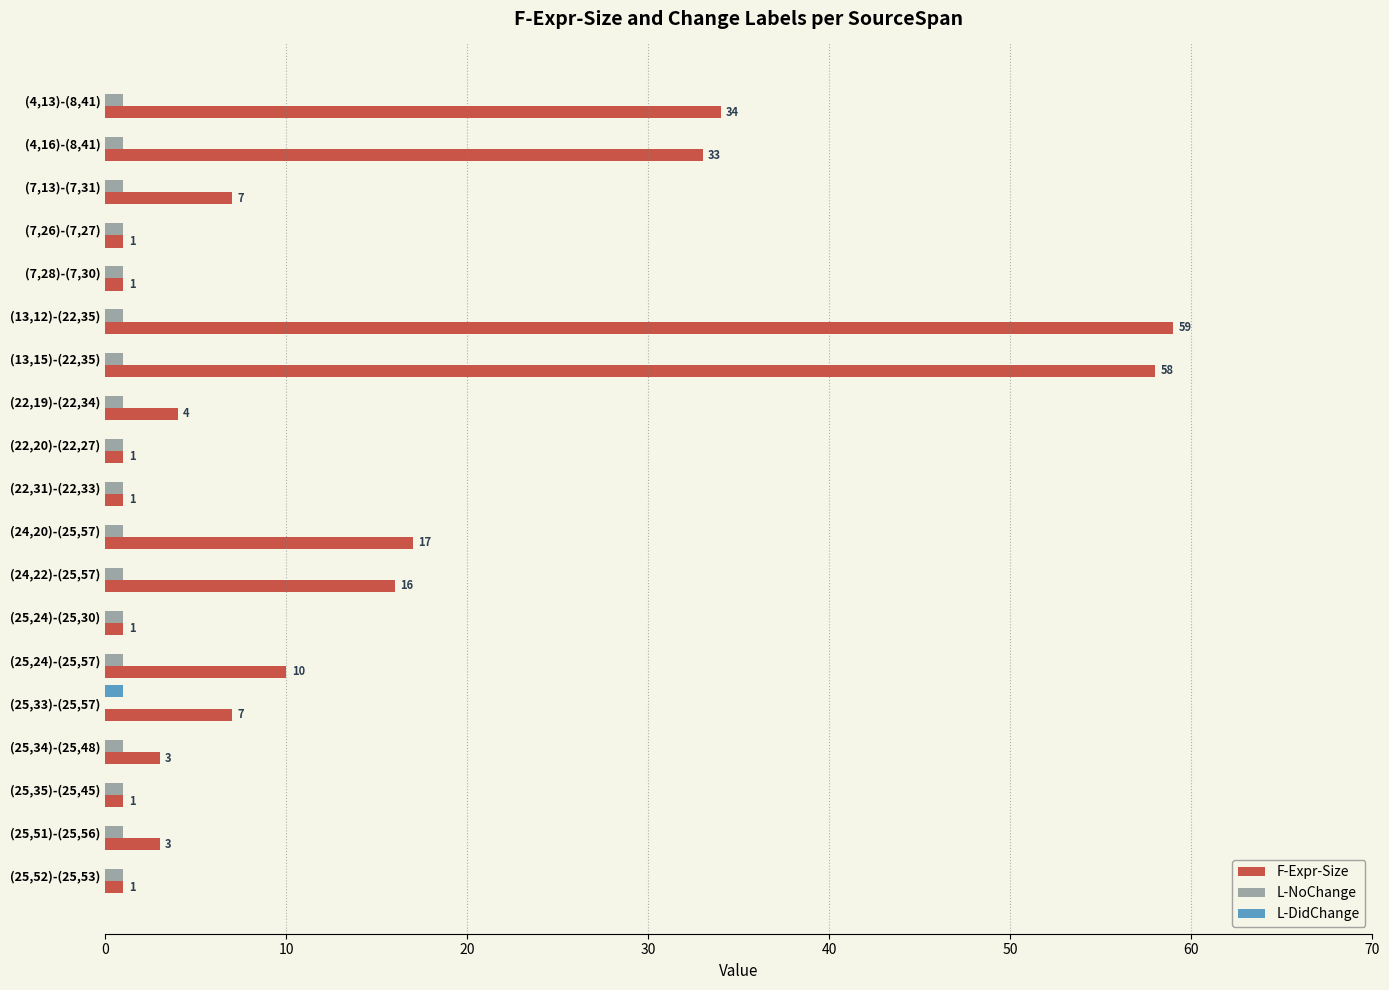

Which series has the largest total across all categories?

F-Expr-Size